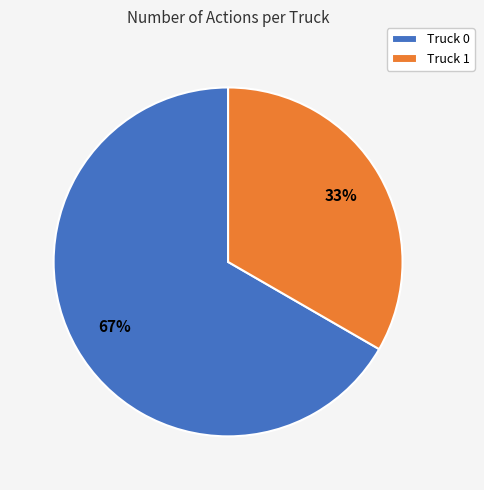

Between Truck 0 and Truck 1, which is larger?

Truck 0